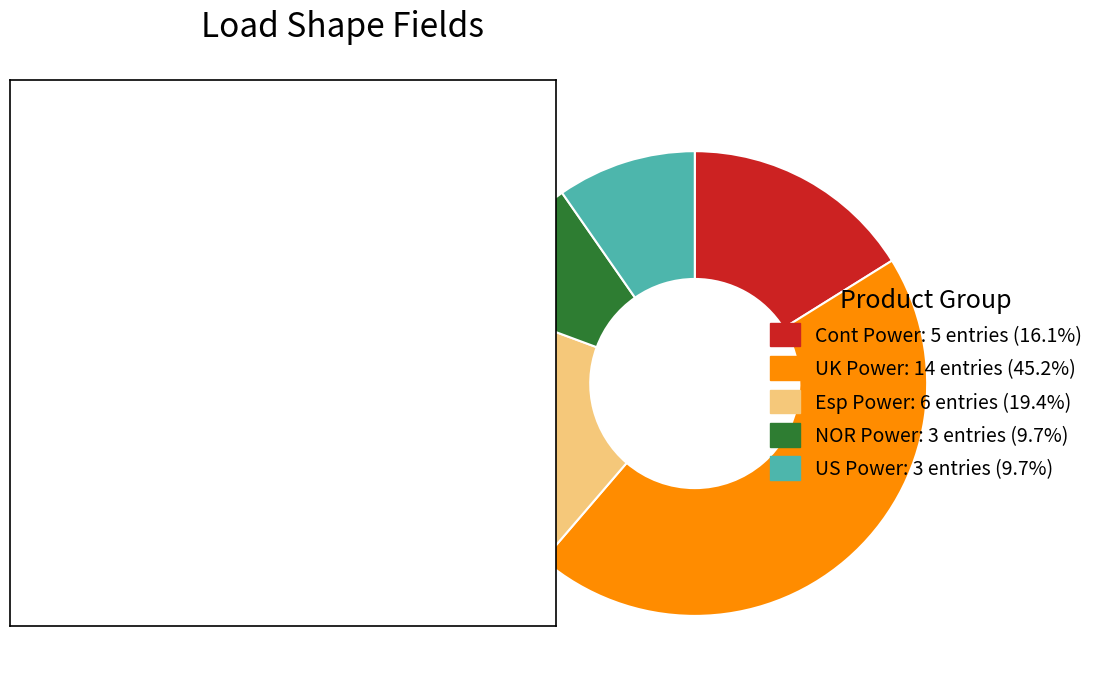

Is there any slice that represents more than half of the pie?

No